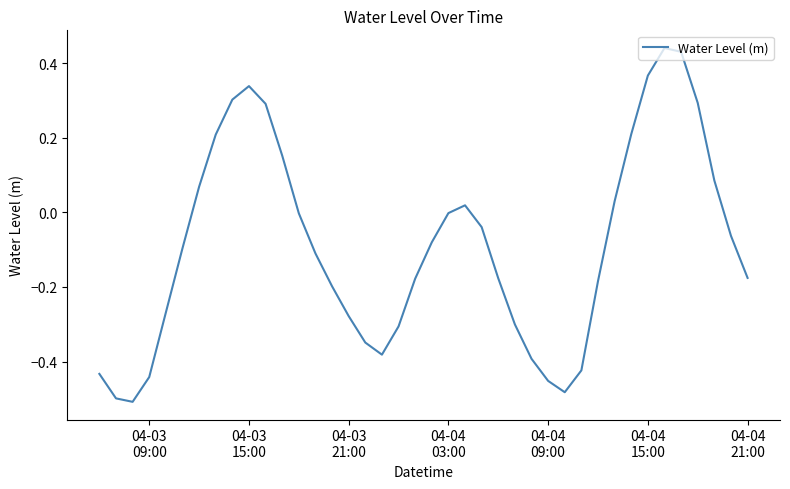

Is this an area chart (filled region under the line)?

No